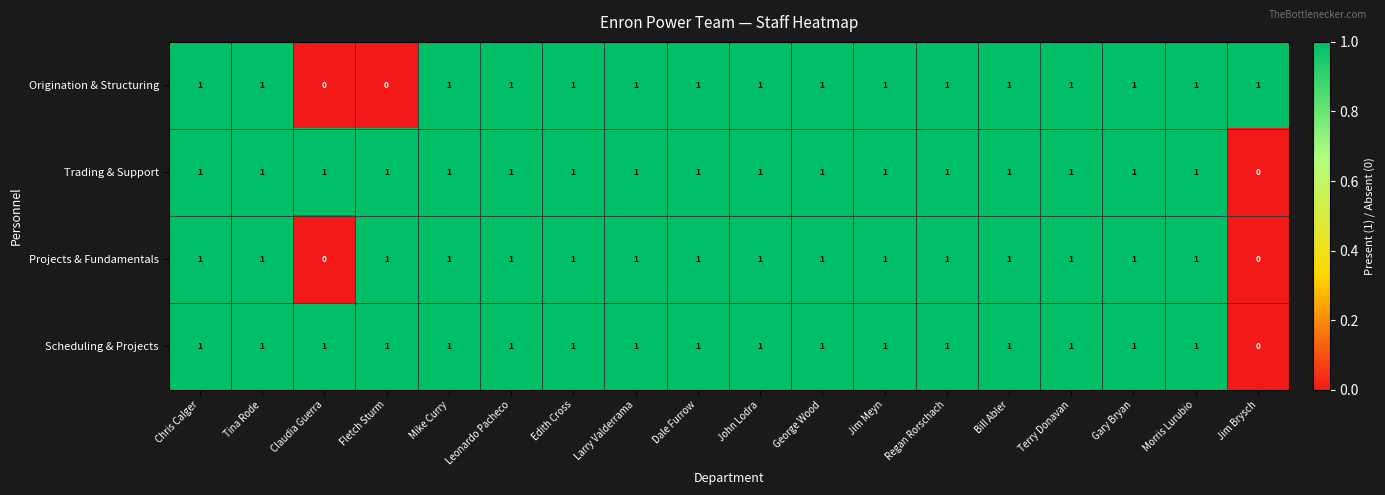

What is the total value across all series at Dale Furrow?

4